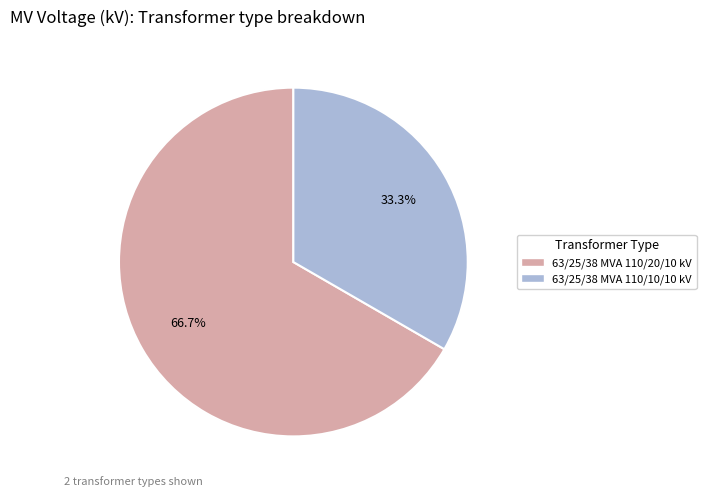

Does any single category account for the majority?

Yes